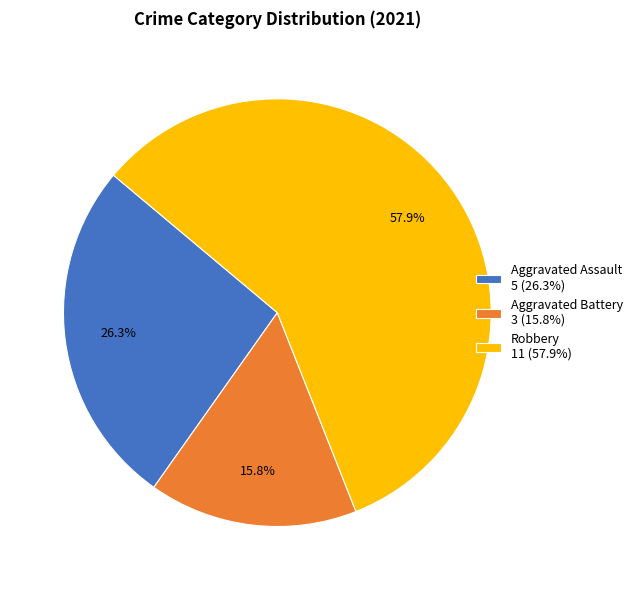

To the nearest percent, what is the difference between the largest and smallest slice percentages?

42%